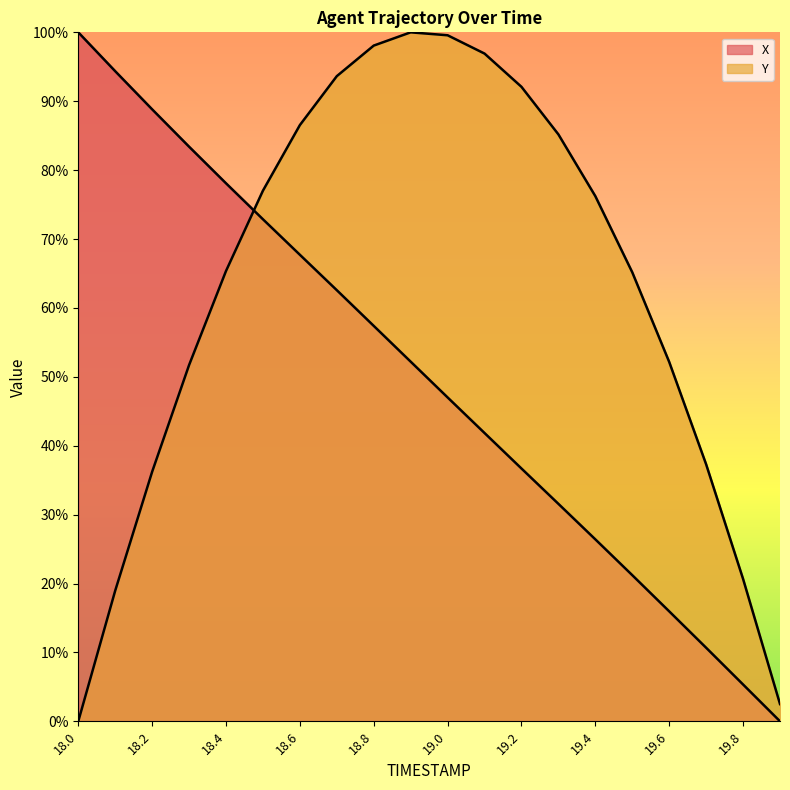

What is the sum of all Y values?

1255.3